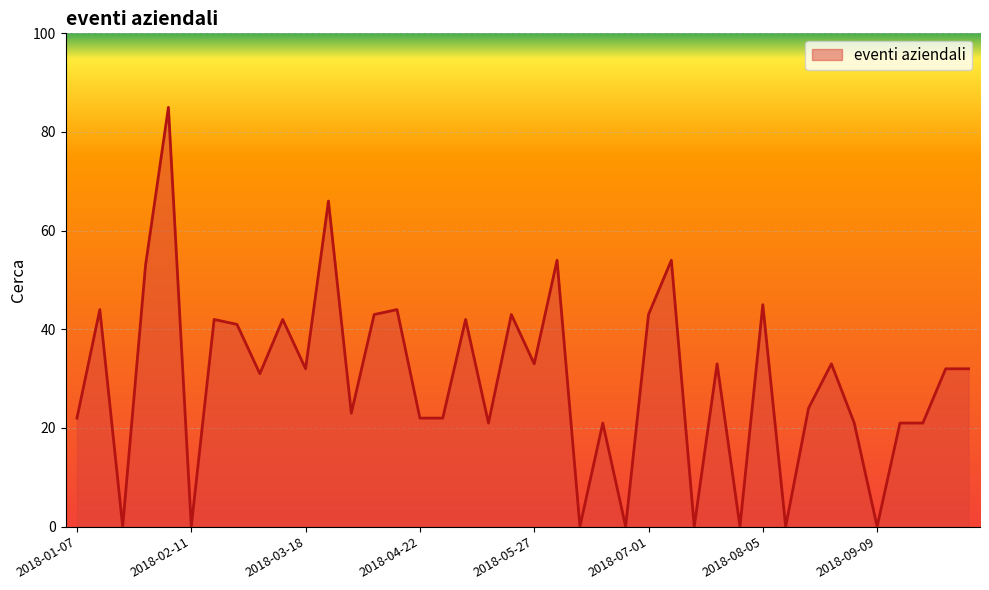

What is the maximum value shown in the chart?

85